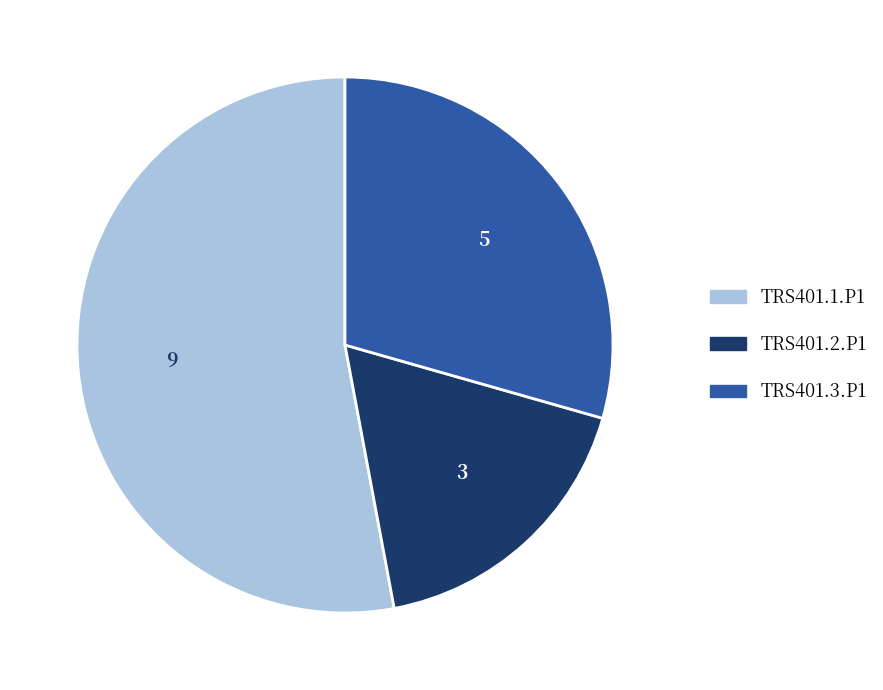

How many slices are in this pie chart?

3